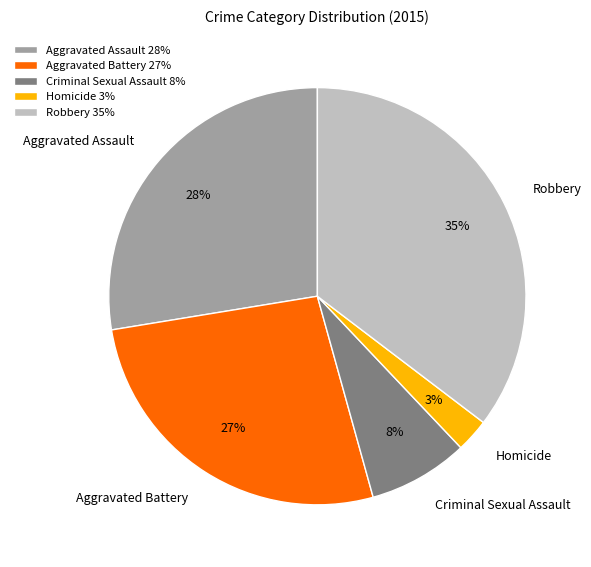

Which has a higher value, Aggravated Battery or Homicide?

Aggravated Battery